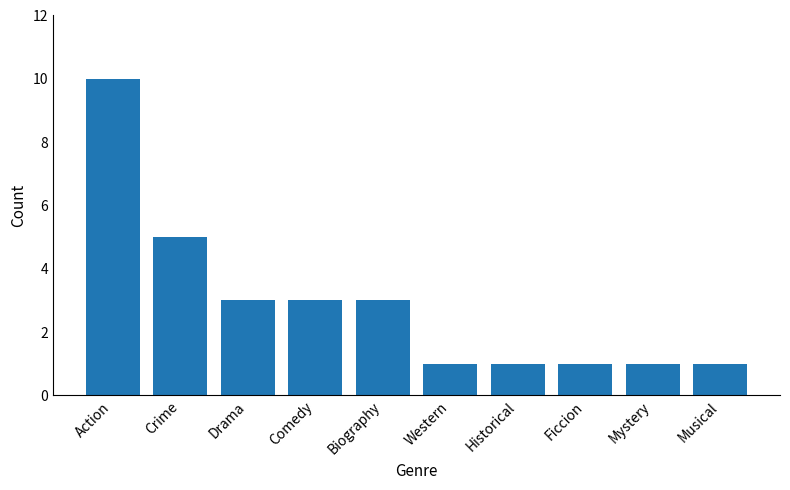

Is it true that the value at Historical is 1?

True